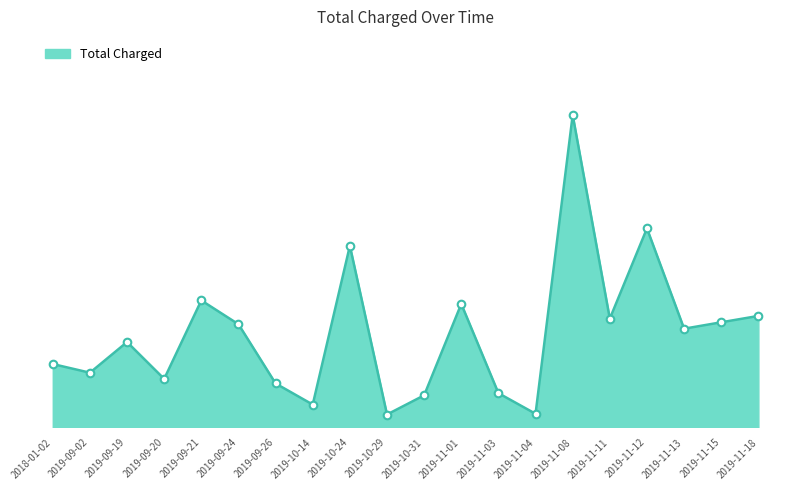

Between 2019-09-24 and 2019-10-24, which is larger?

2019-10-24